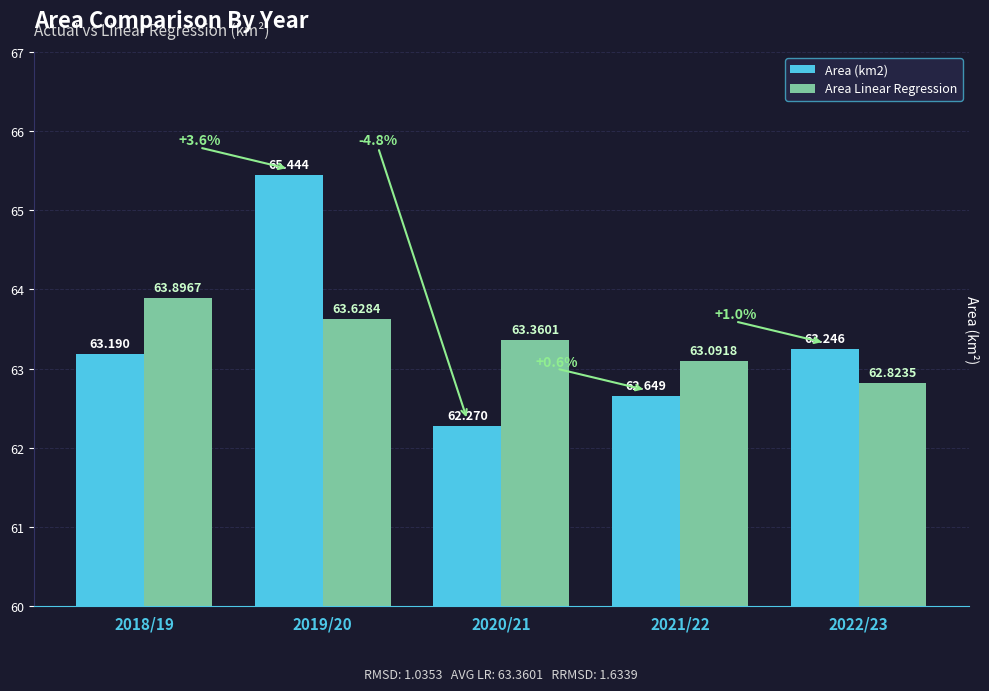

What position from the right is 2021/22?

2